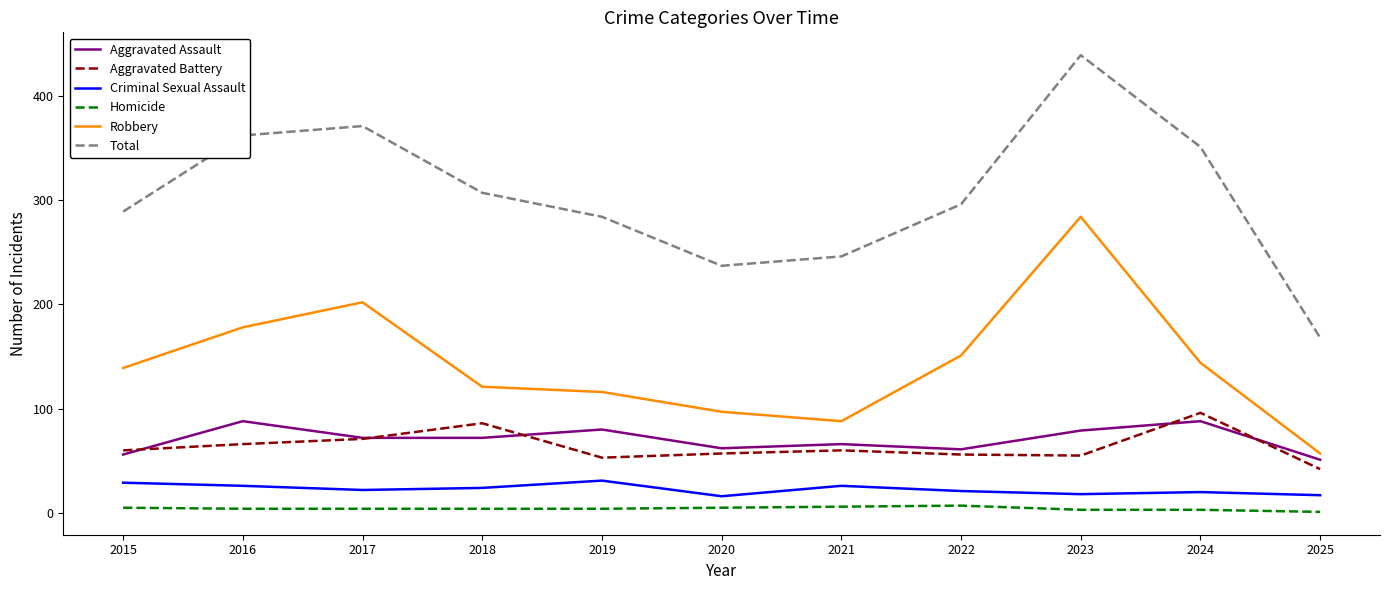

Where is Robbery nearest to the value 170?

2016